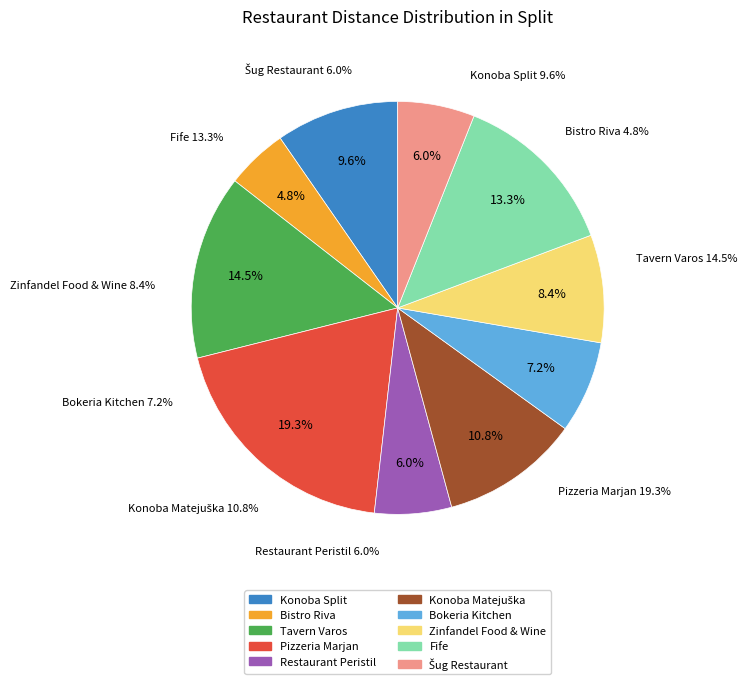

Rank the categories by value from lowest to highest.

Bistro Riva, Restaurant Peristil, Šug Restaurant, Bokeria Kitchen, Zinfandel Food & Wine, Konoba Split, Konoba Matejuška, Fife, Tavern Varos, Pizzeria Marjan